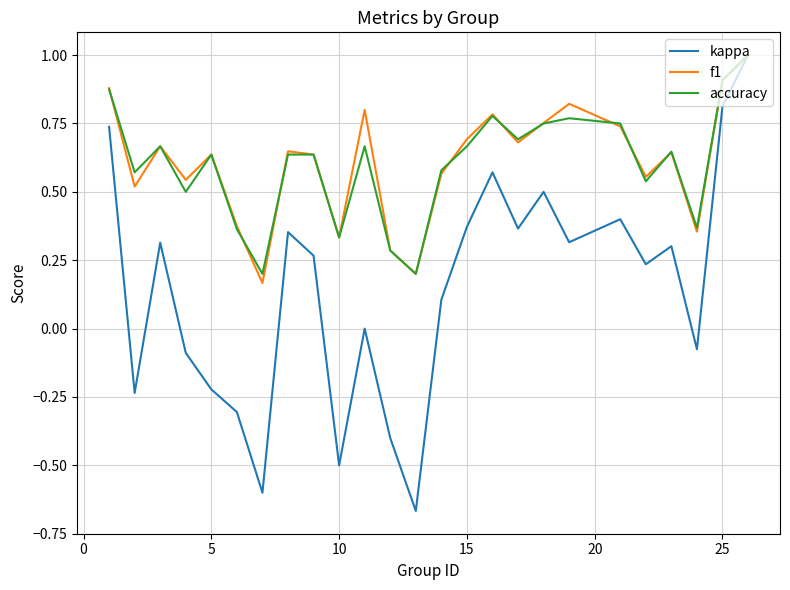

How many lines are shown in the chart?

3